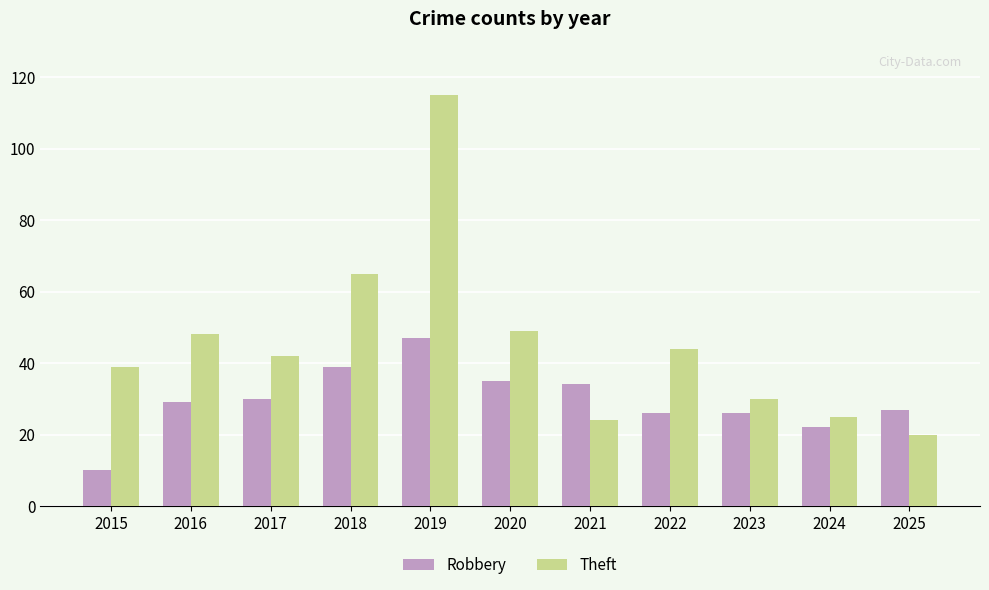

What is the smallest value displayed?

10